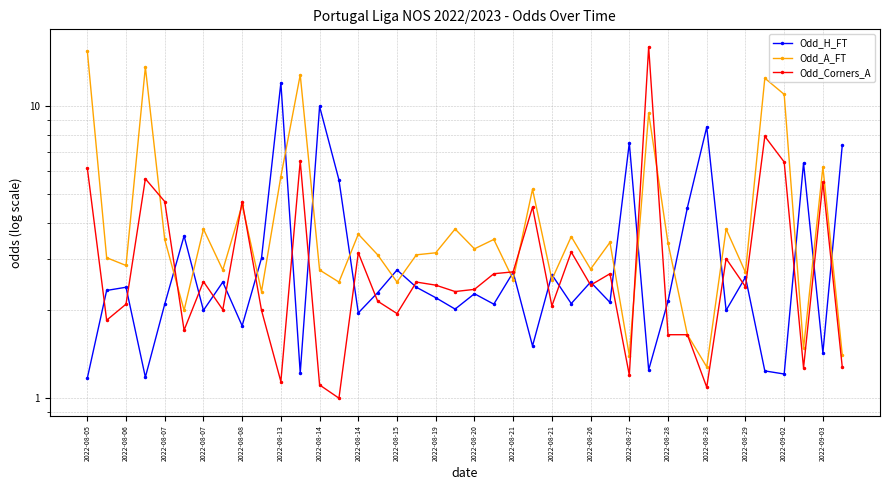

At how many categories does at least one series exceed 8?

9